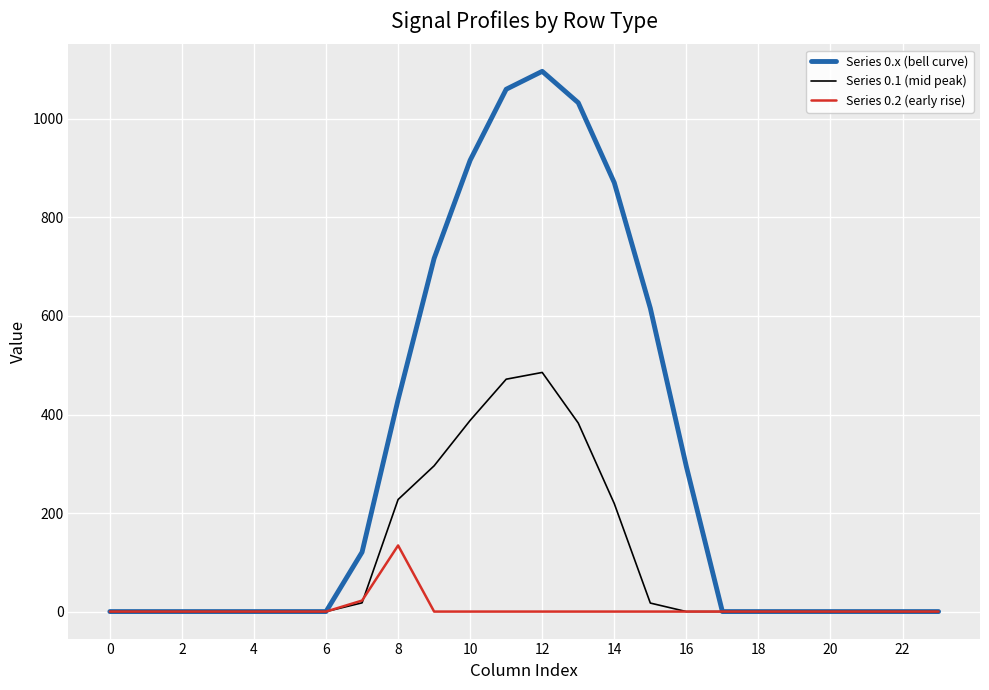

What are all the series names shown in the legend?

Series 0.x (bell curve), Series 0.1 (mid peak), Series 0.2 (early rise)